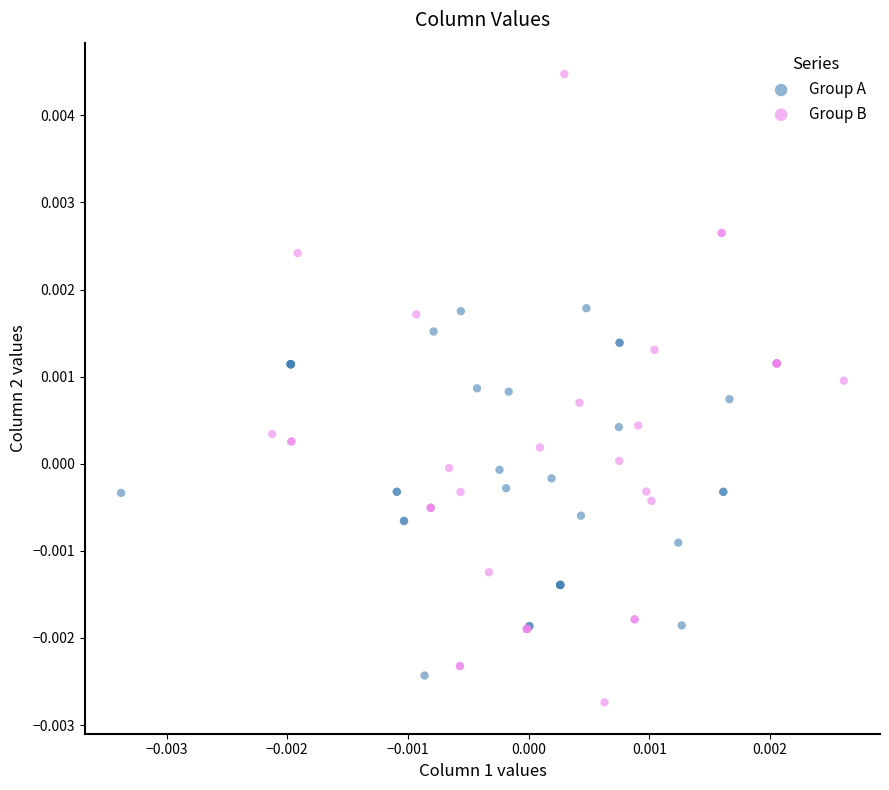

Which series reaches the minimum Y coordinate?

Group B